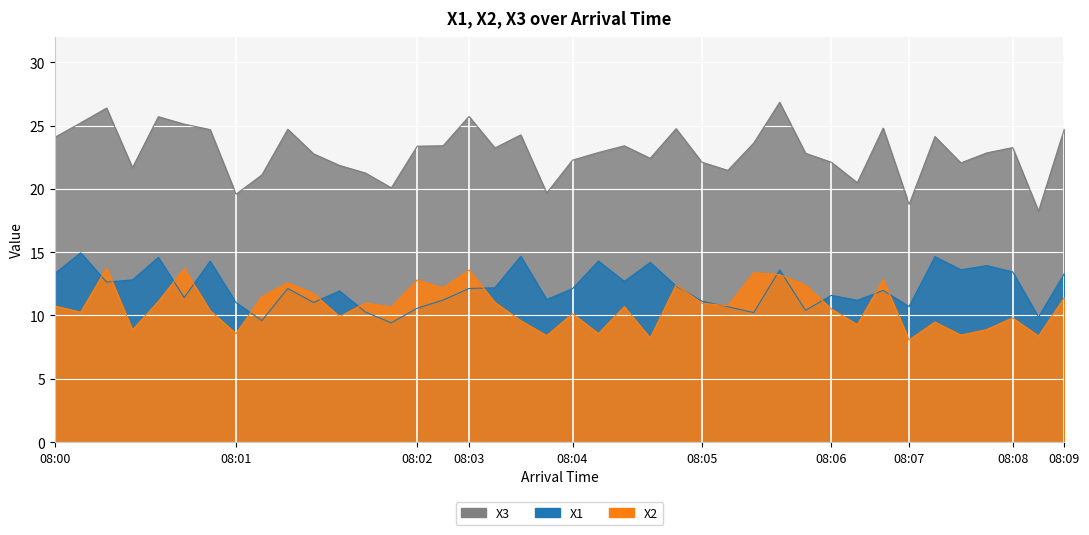

At which category is the sum across all series the highest?

08:05